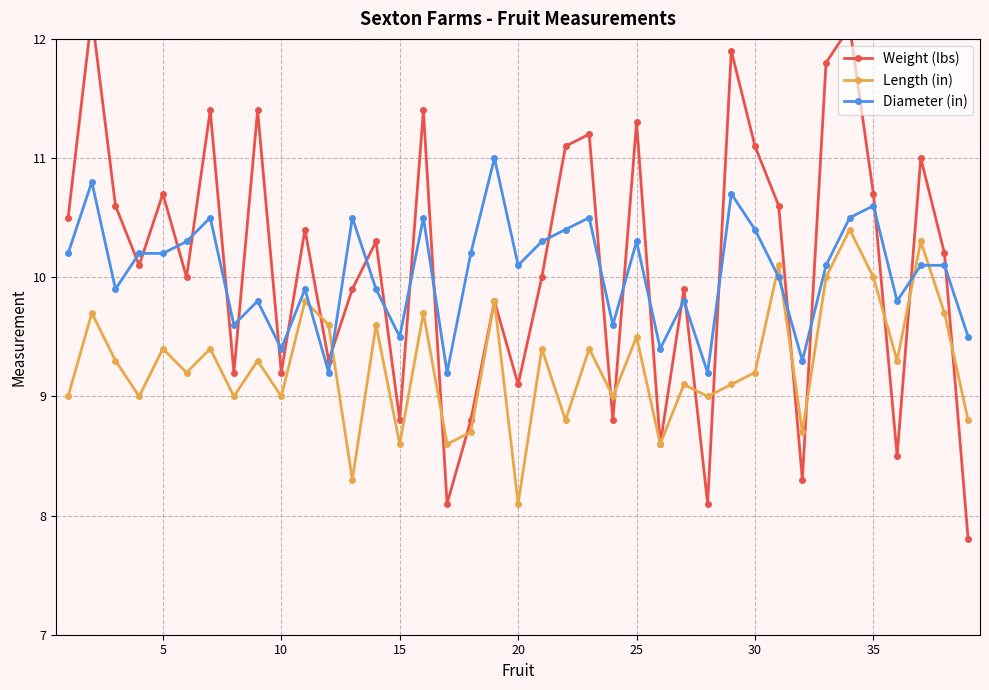

True or false: Diameter (in) and Length (in) cross at least once.

True